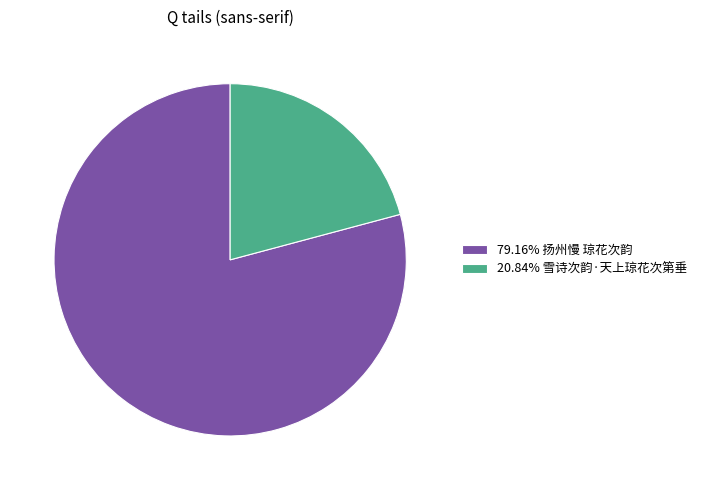

What is the ratio of the value at 20.84% 雪诗次韵·天上琼花次第垂 to the value at 79.16% 扬州慢 琼花次韵?

0.3